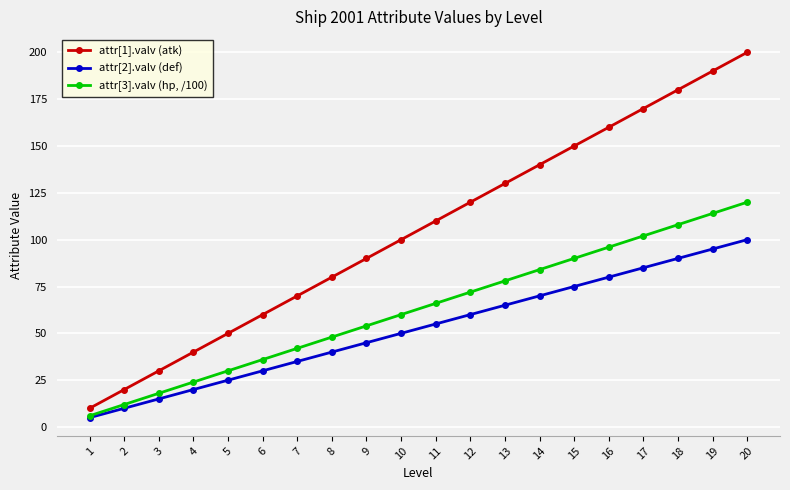

List the labels in order of attr[2].valv (def) value, largest first.

20, 19, 18, 17, 16, 15, 14, 13, 12, 11, 10, 9, 8, 7, 6, 5, 4, 3, 2, 1